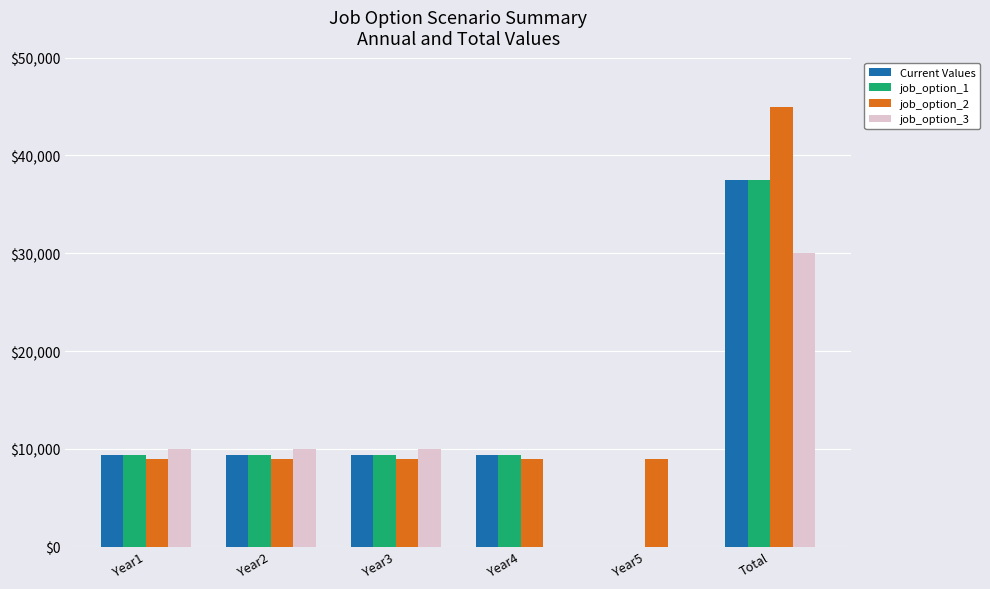

Which series changed the most between Year3 and Year4?

job_option_3